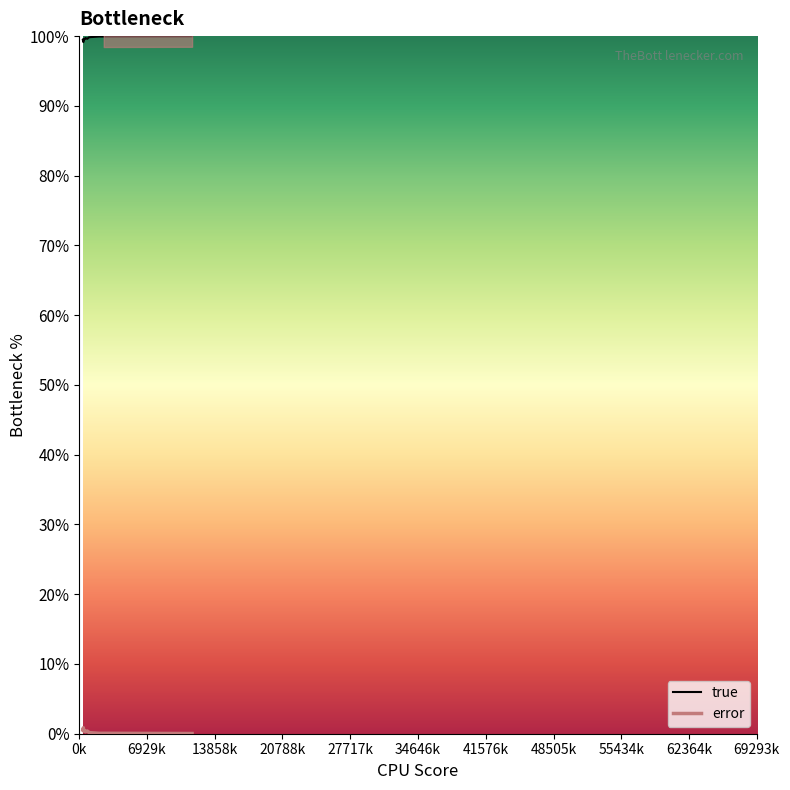

How many lines are shown in the chart?

2